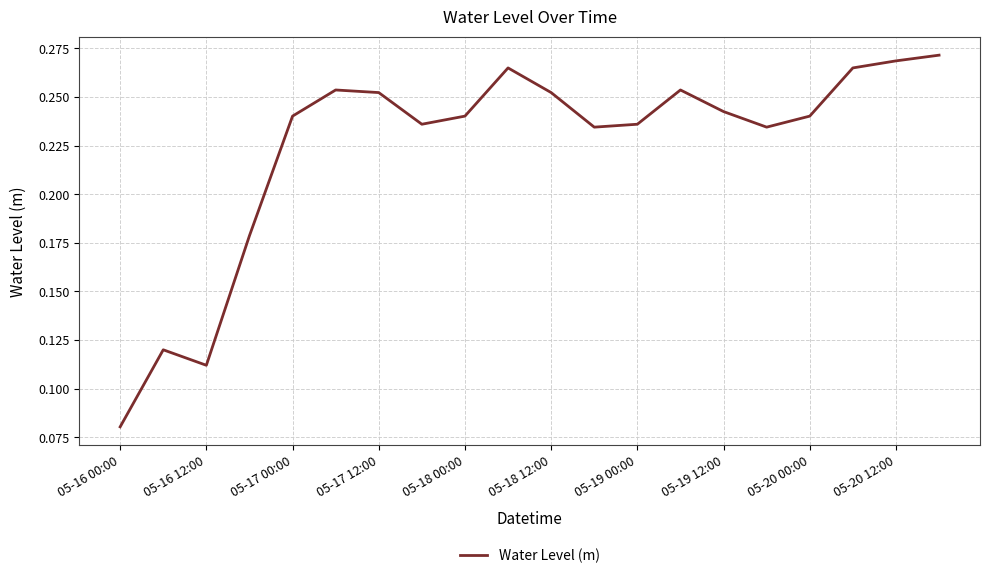

How many interior local valleys (lower than both neighbors) does the data have?

4